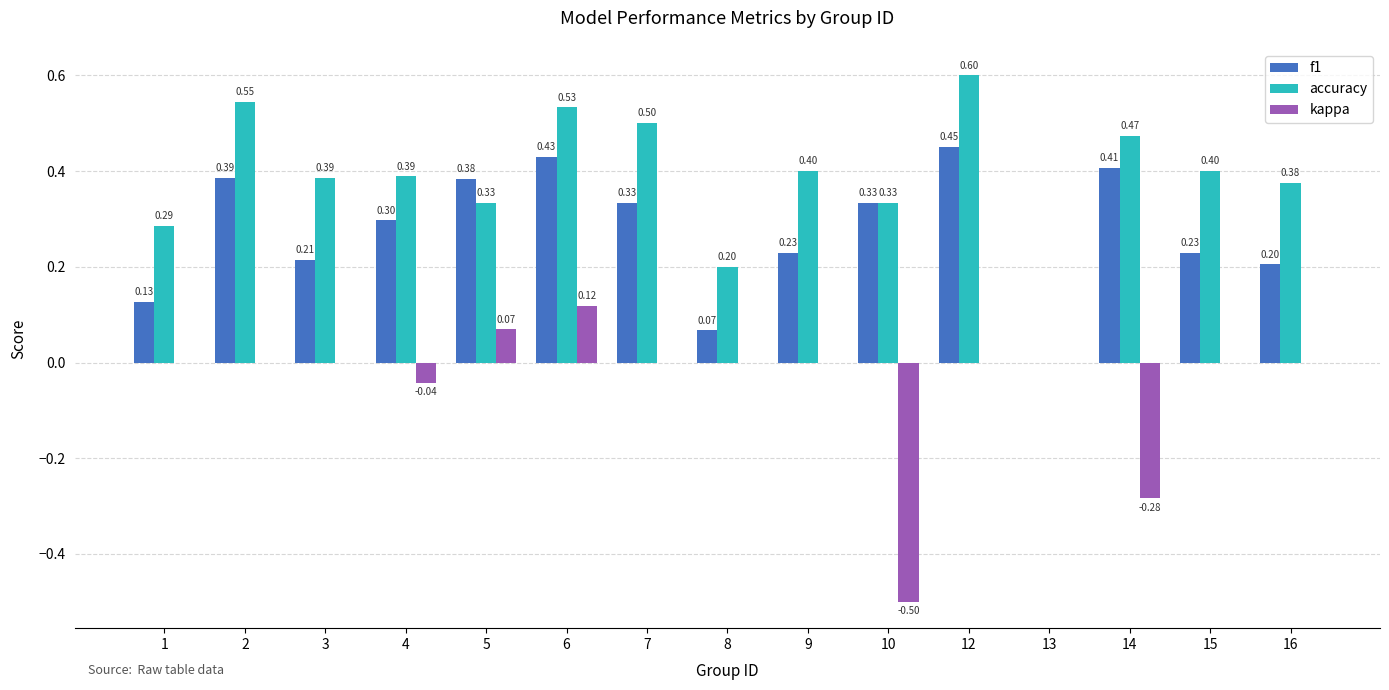

Between 7 and 10, which series saw the biggest shift?

kappa